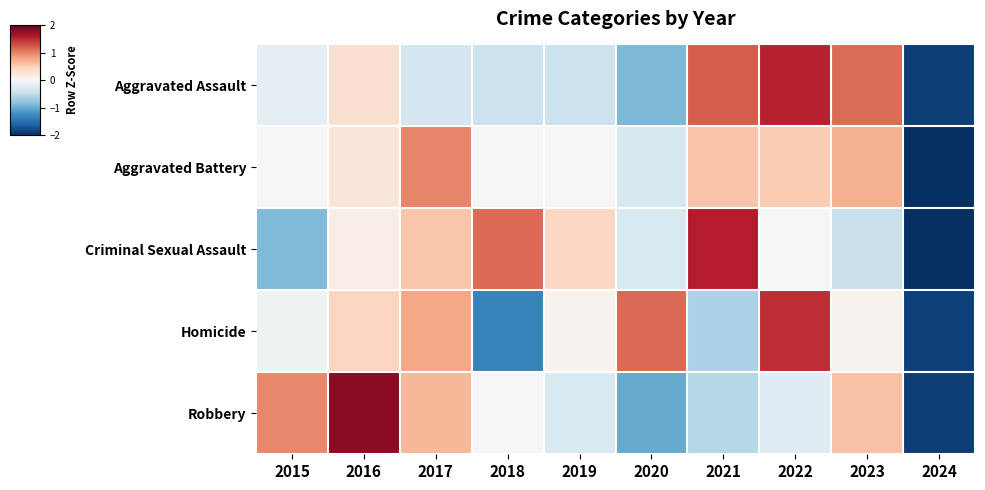

At 2017, list the series in order from largest to smallest.

Aggravated Battery, Homicide, Robbery, Criminal Sexual Assault, Aggravated Assault